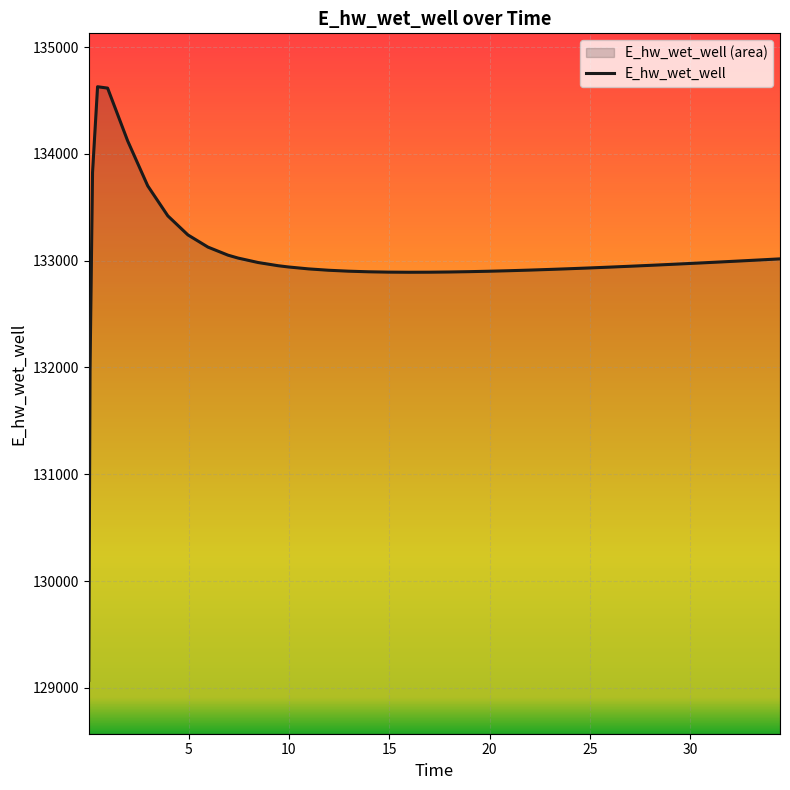

What is the maximum value shown in the chart?

134628.0